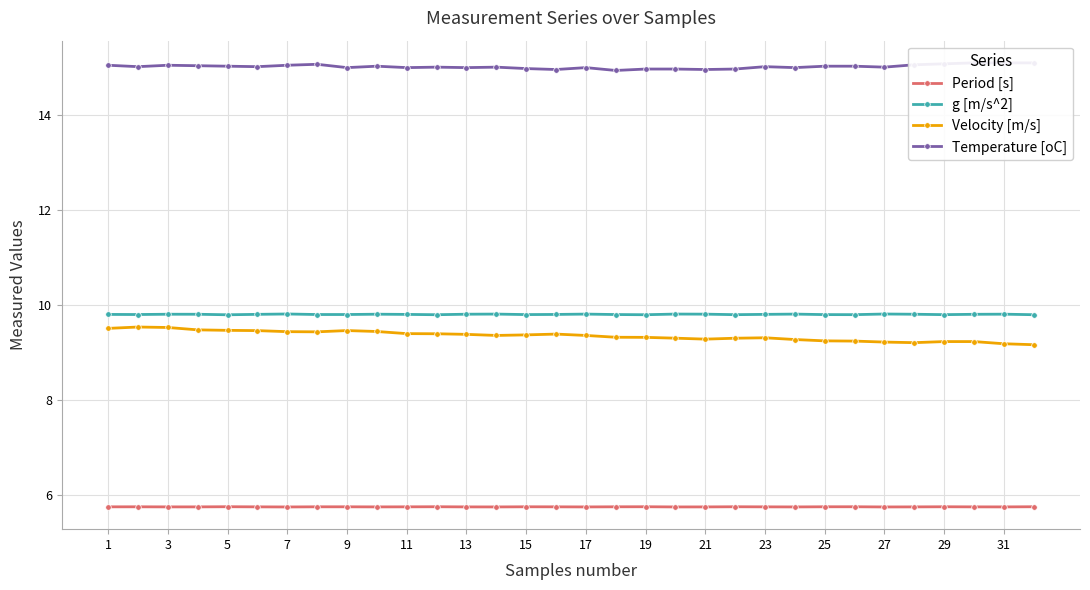

What is the value of the Period [s] point at the 28th from the left?

5.7